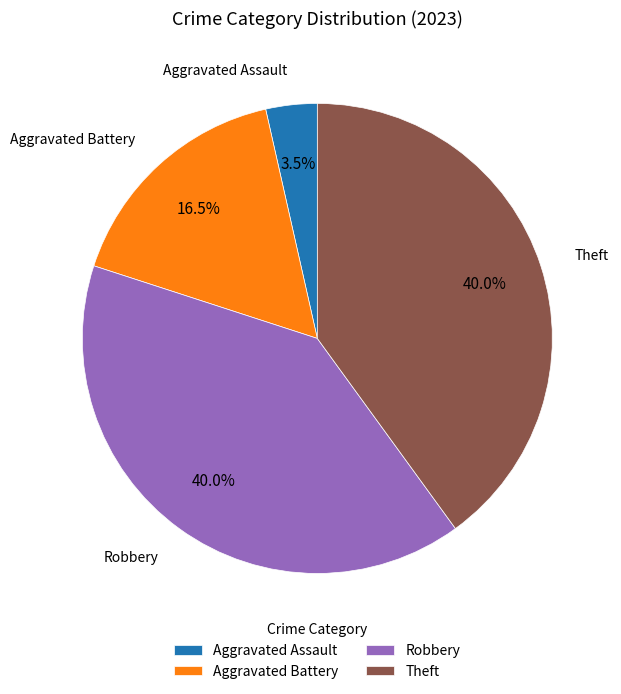

Which slice is the smallest?

Aggravated Assault